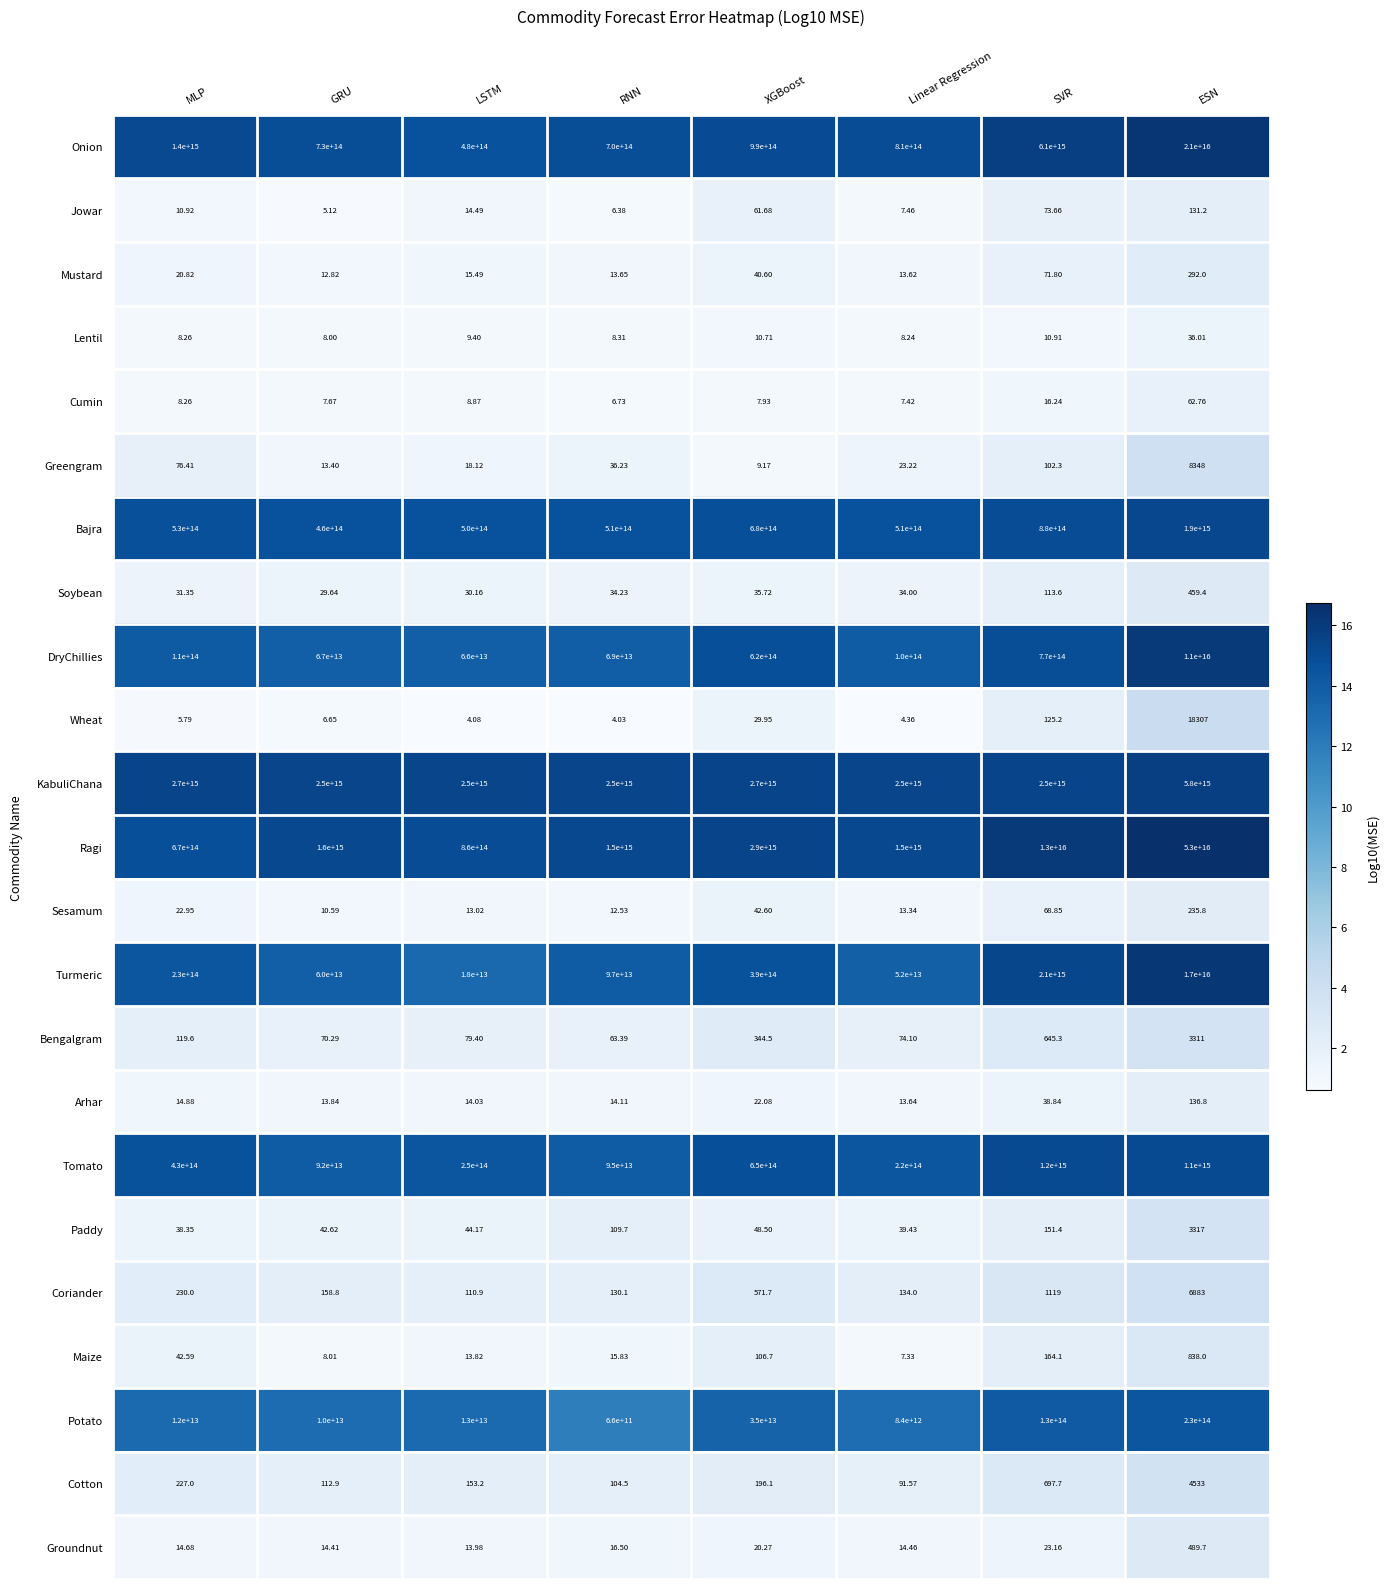

Which series changed the most between RNN and Linear Regression?

Tomato